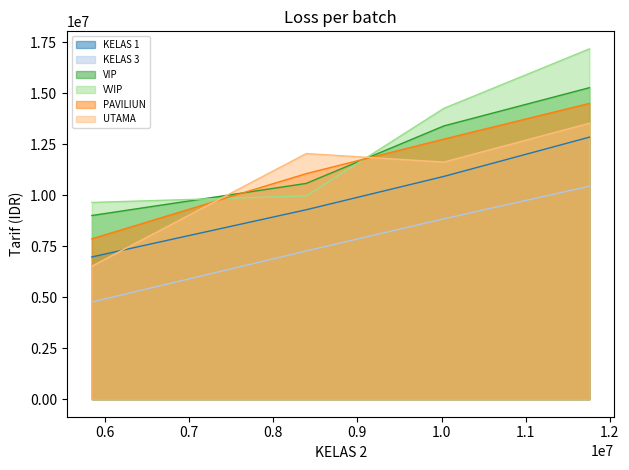

Rank the series at OPERASI KECIL from lowest to highest value.

KELAS 3, UTAMA, KELAS 1, PAVILIUN, VIP, VVIP